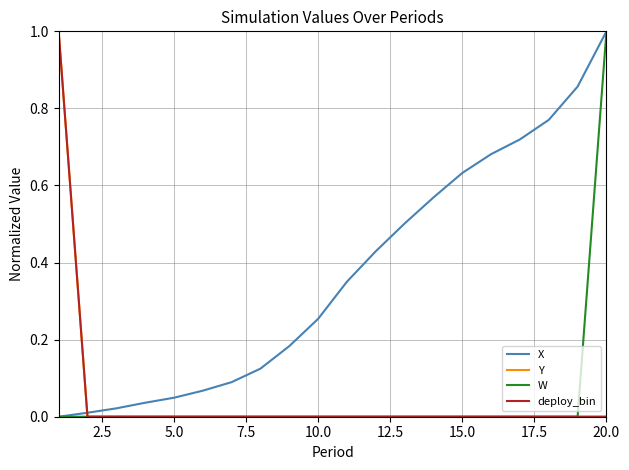

At which label is deploy_bin closest to 0?

2.5